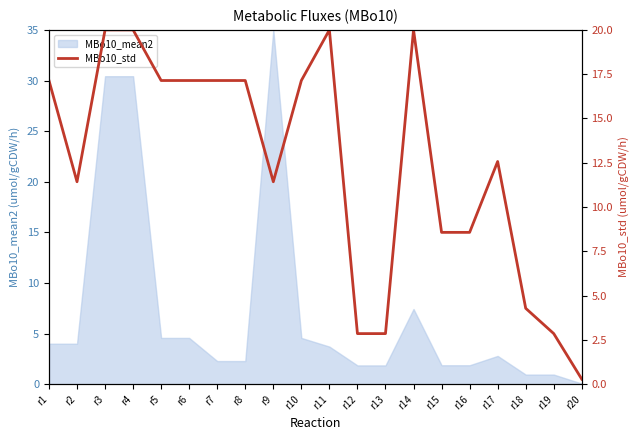

How many categories are shown in the chart?

20